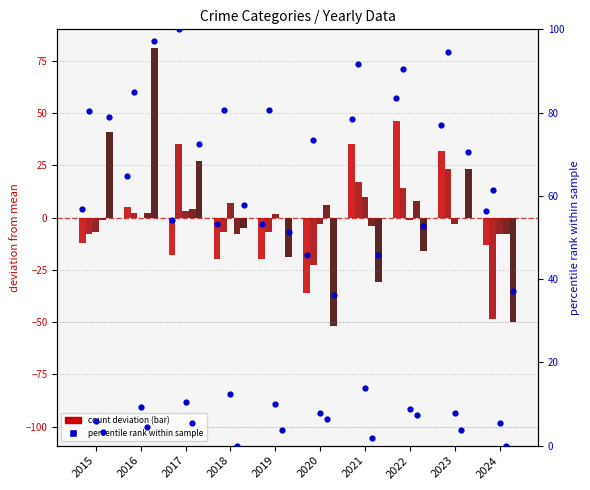

What is the total value across all series at 2020?

-61.5